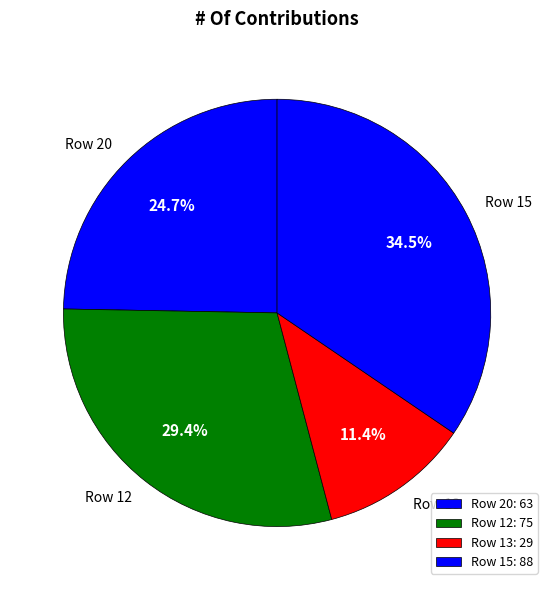

Do Row 20 and Row 15 together represent more than half of the pie?

Yes